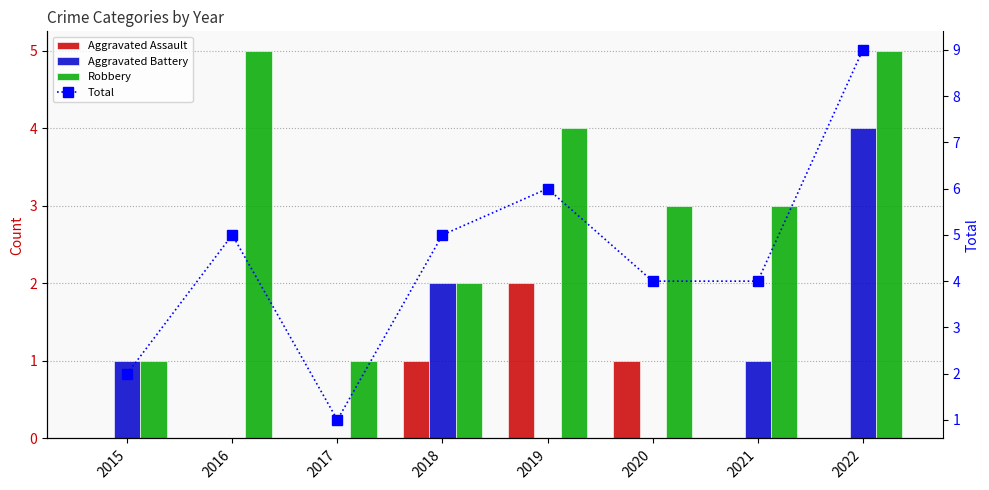

What is the maximum value for Aggravated Battery?

4